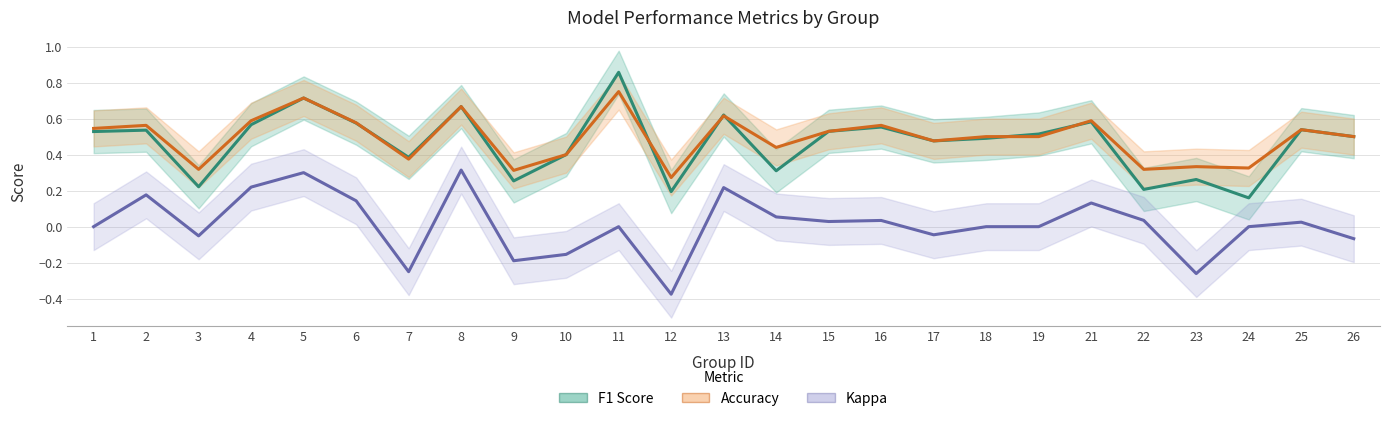

What is the maximum value for Kappa?

0.3